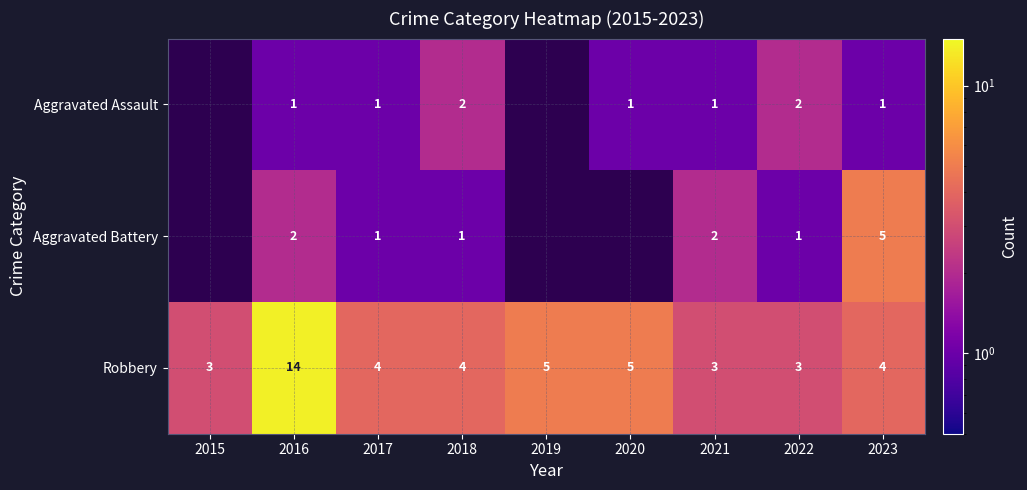

Between 2022 and 2023, which series saw the biggest shift?

Aggravated Battery